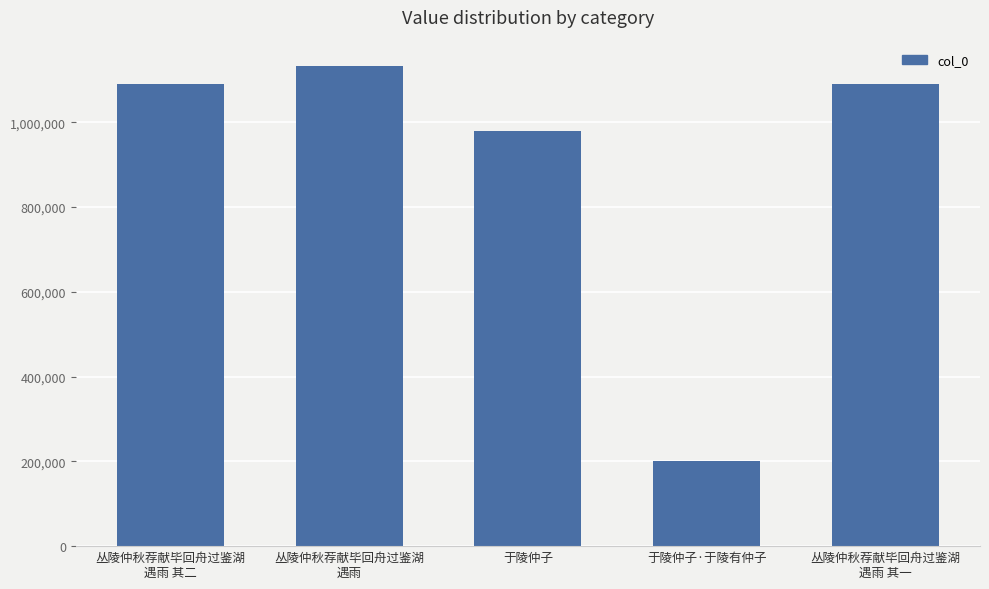

Which has a higher value, 丛陵仲秋荐献毕回舟过鉴湖
遇雨 其一 or 于陵仲子?

丛陵仲秋荐献毕回舟过鉴湖
遇雨 其一